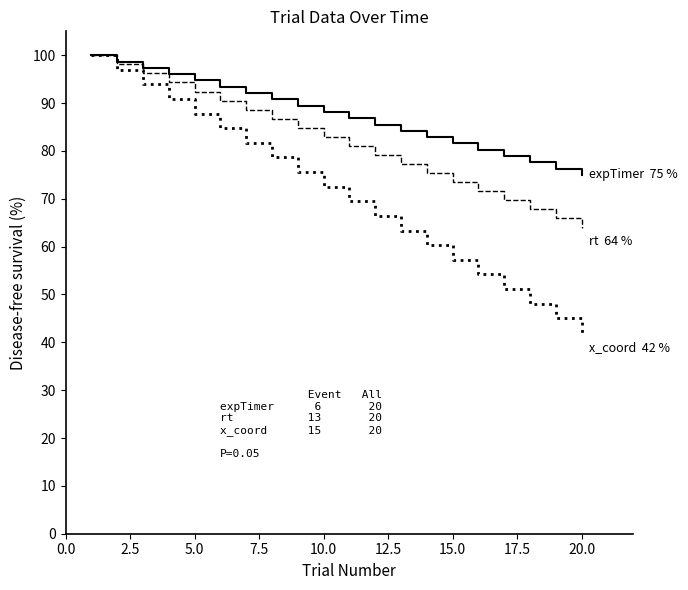

What is the smallest value displayed?

42.0